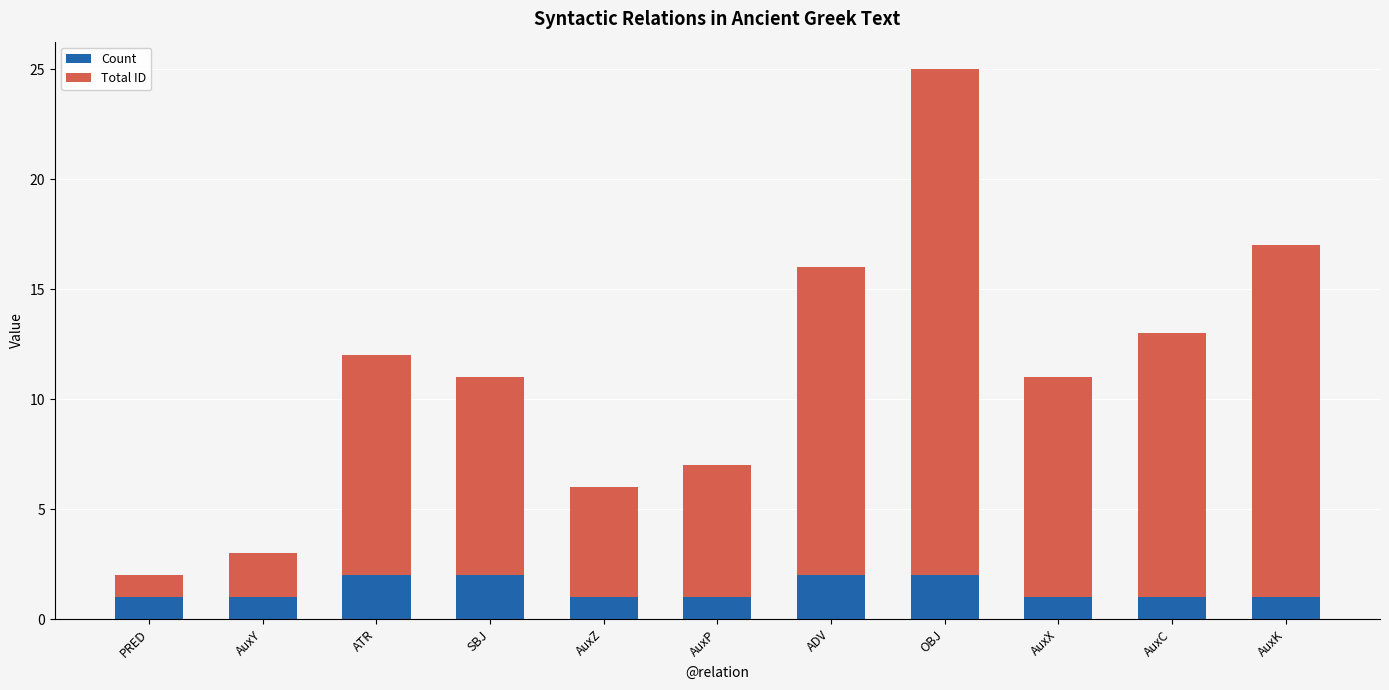

At which category is the sum across all series the highest?

OBJ